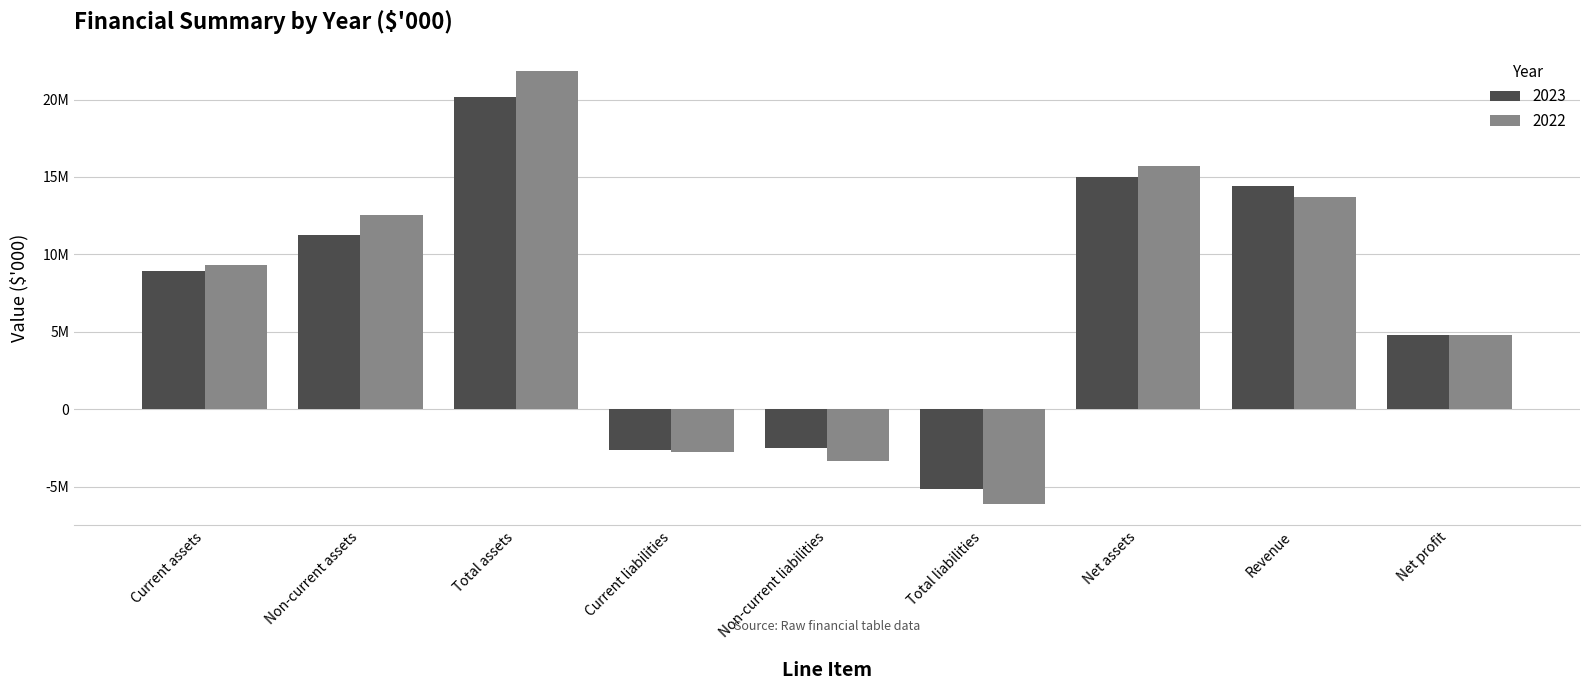

Are the bars grouped side by side (vs. stacked)?

Yes